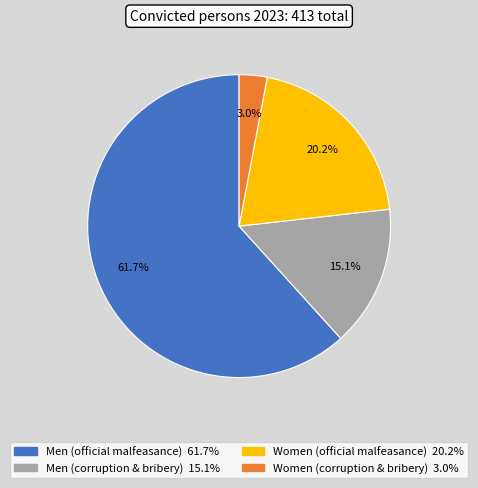

To the nearest percent, what portion does Men (official malfeasance) represent?

62%